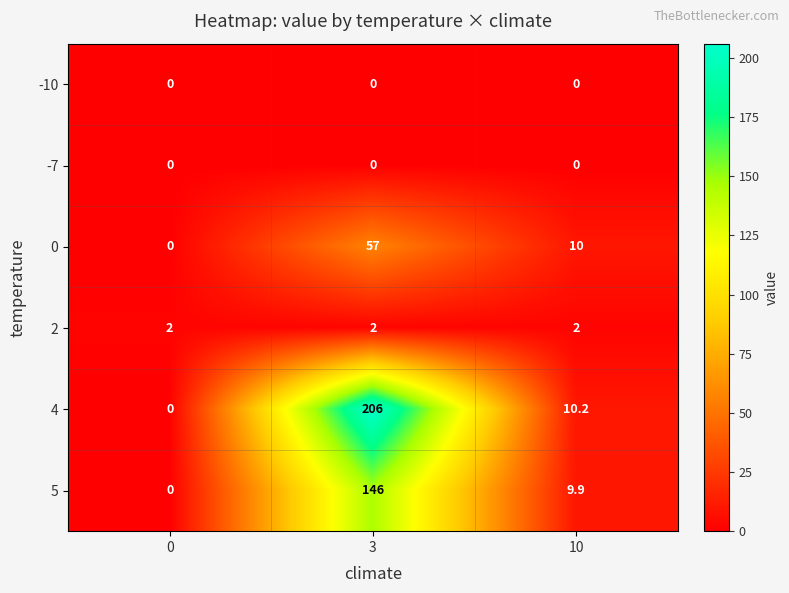

What value does the 4 series have at 10?

10.2